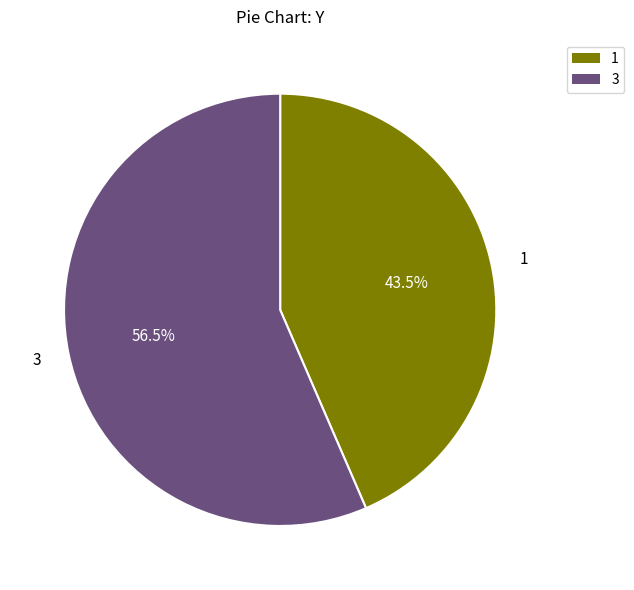

Is there a majority slice in this chart?

Yes